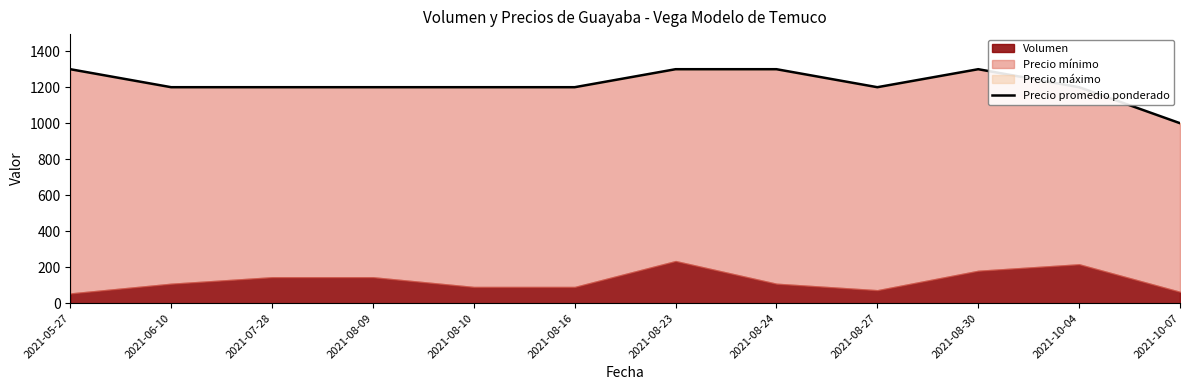

Read the value at 2021-08-10, to the nearest 50.

1200